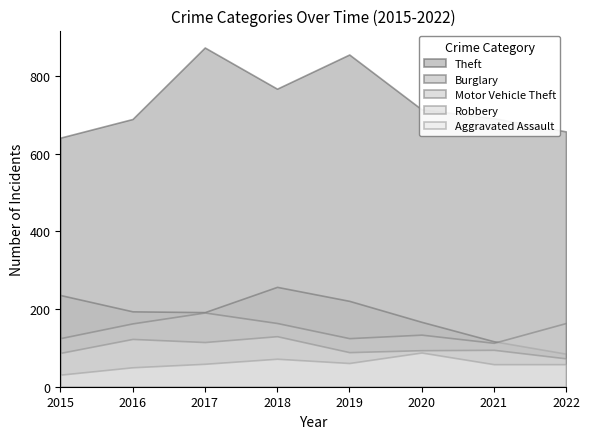

Rank the series by their maximum value, from lowest to highest.

Aggravated Assault, Robbery, Motor Vehicle Theft, Burglary, Theft